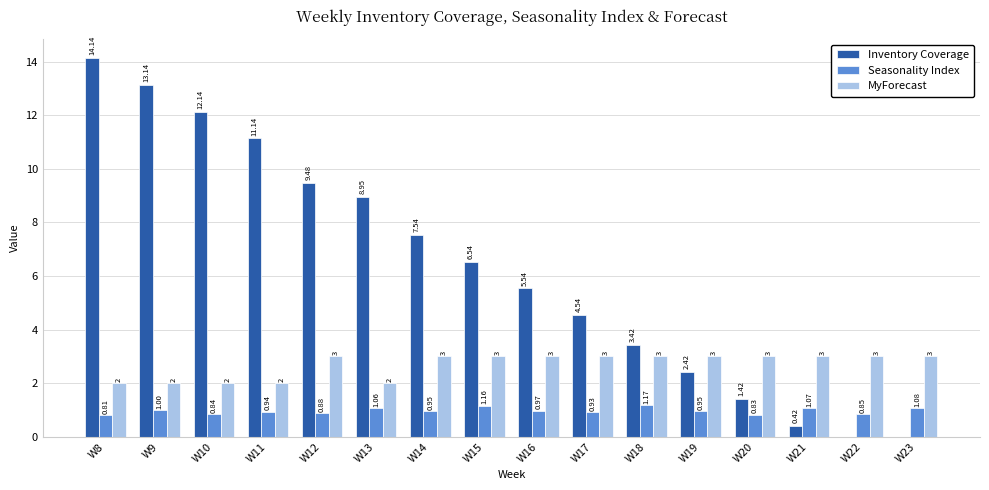

The MyForecast series shows 4.9 at W18. True or false?

False